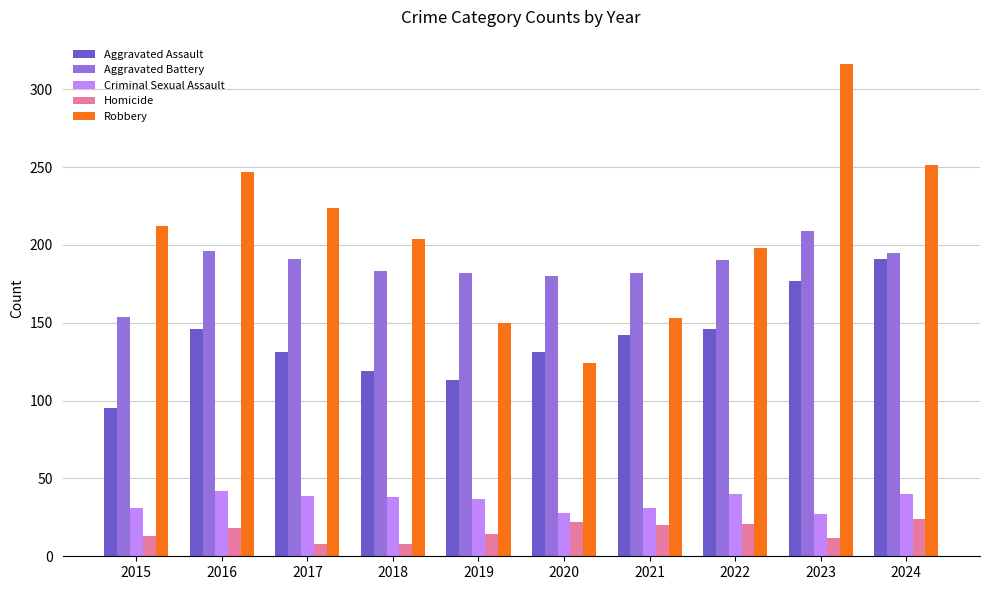

The value of Robbery at 2016 is 247. True or false?

True